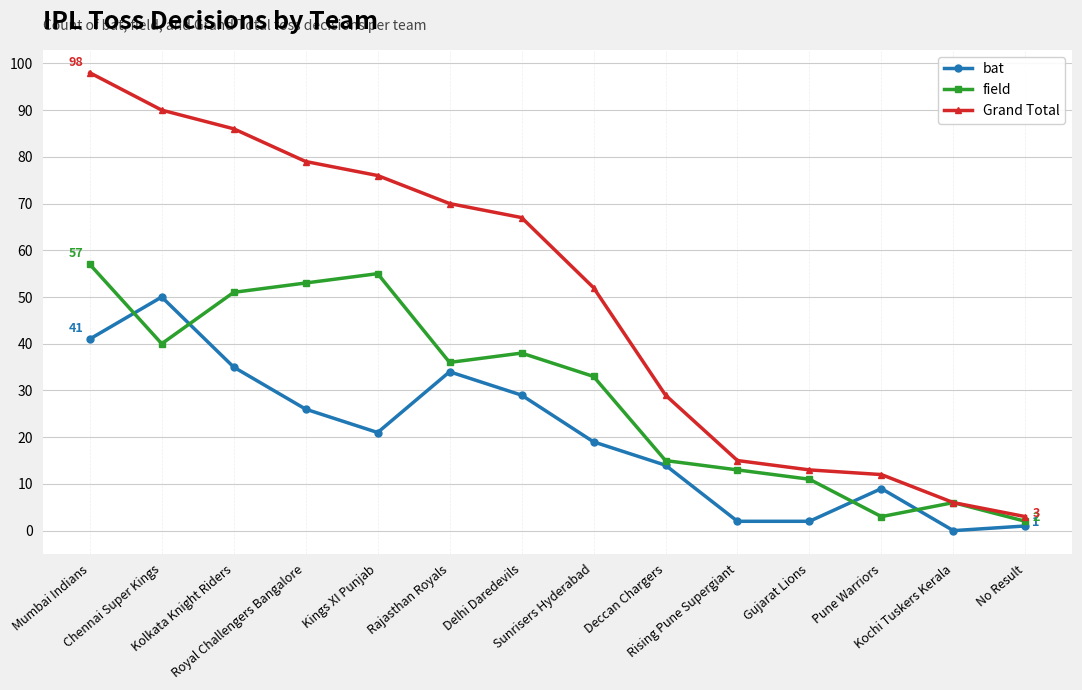

What is the sum of all field values?

413